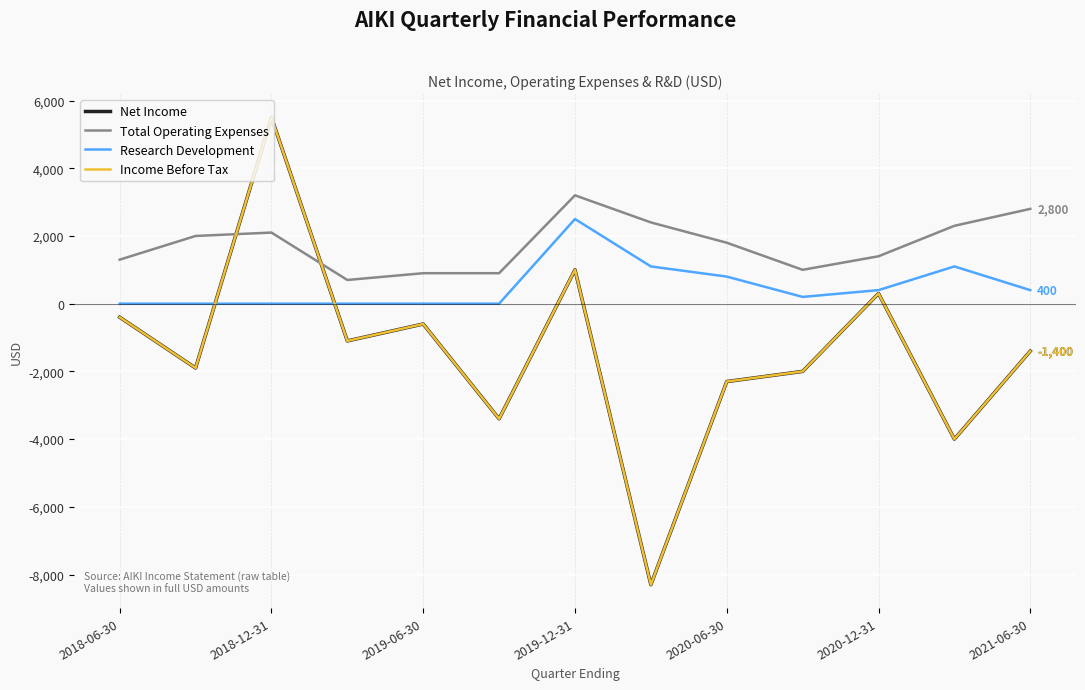

Is this an area chart (filled region under the line)?

No